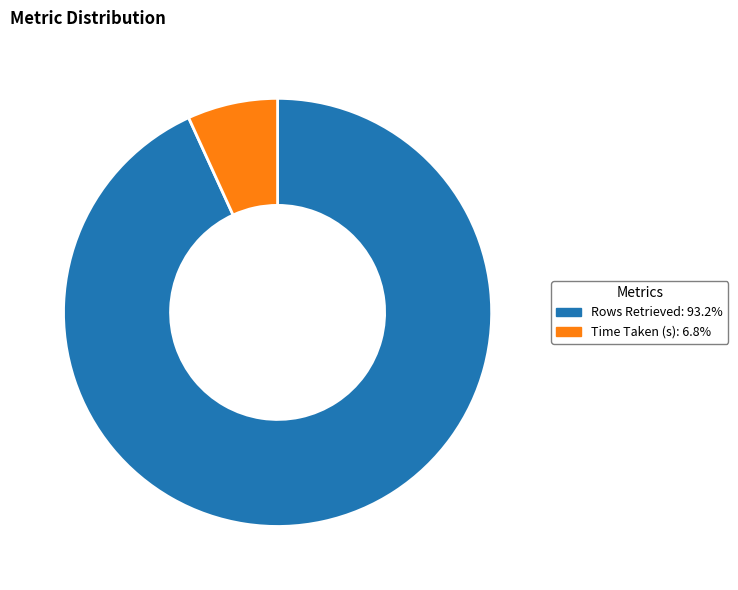

The Rows Retrieved slice represents 93% of the pie. True or false?

True